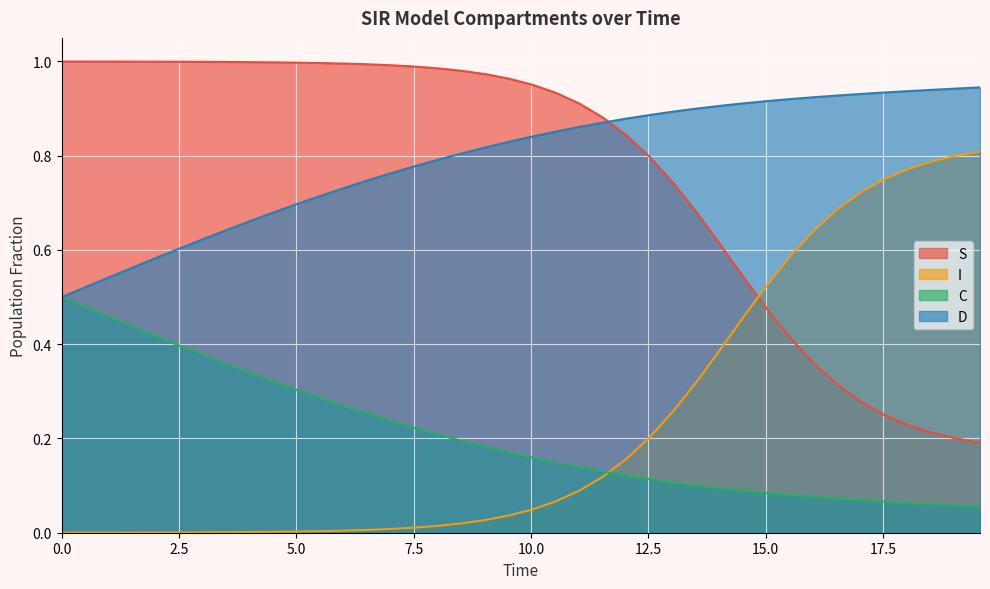

Reading left to right, transcribe all the data shown in this chart.

S: 1.0	1.0	1.0	1.0	1.0	1.0	1.0	1.0	1.0	1.0	1.0	1.0	1.0	1.0	1.0	1.0	1.0	1.0	1.0	1.0	1.0	0.9	0.9	0.9	0.8	0.8	0.7	0.7	0.6	0.5	0.5	0.4	0.4	0.3	0.3	0.2	0.2	0.2	0.2	0.2
I: 0.0	0.0	0.0	0.0	0.0	0.0	0.0	0.0	0.0	0.0	0.0	0.0	0.0	0.0	0.0	0.0	0.0	0.0	0.0	0.0	0.0	0.1	0.1	0.1	0.2	0.2	0.3	0.3	0.4	0.5	0.5	0.6	0.6	0.7	0.7	0.8	0.8	0.8	0.8	0.8
C: 0.5	0.5	0.5	0.4	0.4	0.4	0.4	0.4	0.3	0.3	0.3	0.3	0.3	0.3	0.2	0.2	0.2	0.2	0.2	0.2	0.2	0.1	0.1	0.1	0.1	0.1	0.1	0.1	0.1	0.1	0.1	0.1	0.1	0.1	0.1	0.1	0.1	0.1	0.1	0.1
D: 0.5	0.5	0.5	0.6	0.6	0.6	0.6	0.6	0.7	0.7	0.7	0.7	0.7	0.7	0.8	0.8	0.8	0.8	0.8	0.8	0.8	0.9	0.9	0.9	0.9	0.9	0.9	0.9	0.9	0.9	0.9	0.9	0.9	0.9	0.9	0.9	0.9	0.9	0.9	0.9